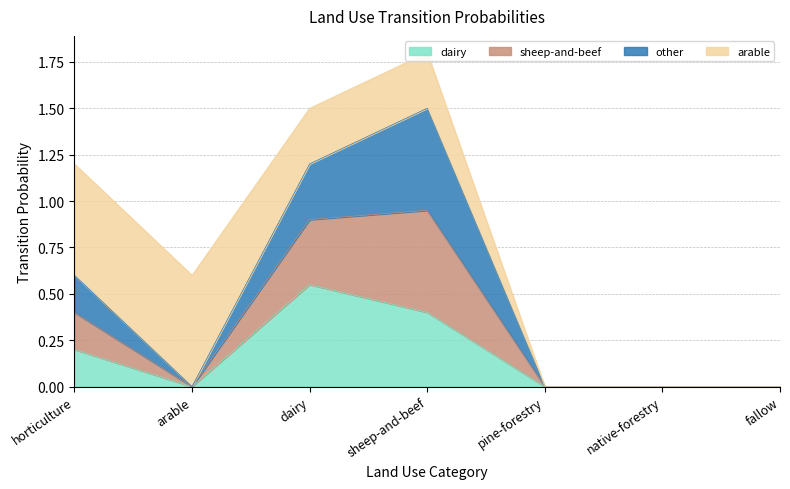

The dairy series shows 0.0 at pine-forestry. True or false?

True